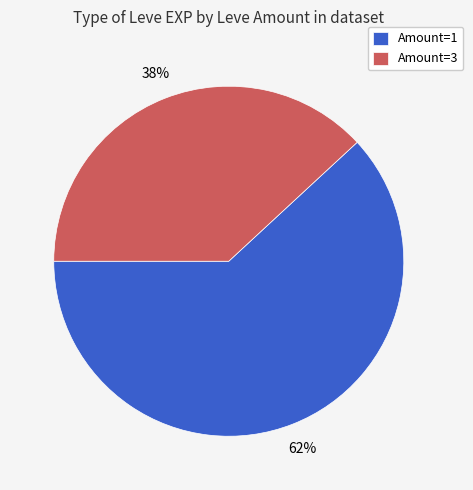

To the nearest percent, what portion does Amount=1 represent?

62%